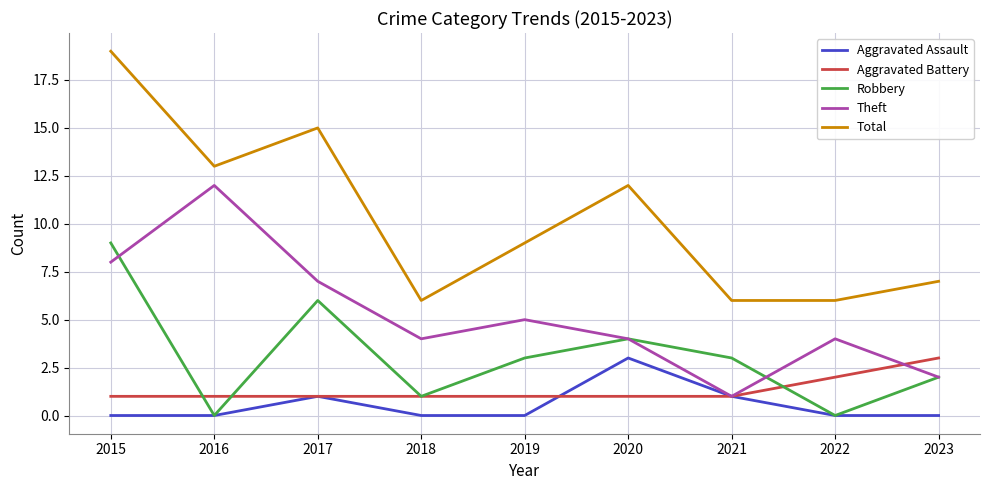

What is the average value of the Aggravated Battery series?

1